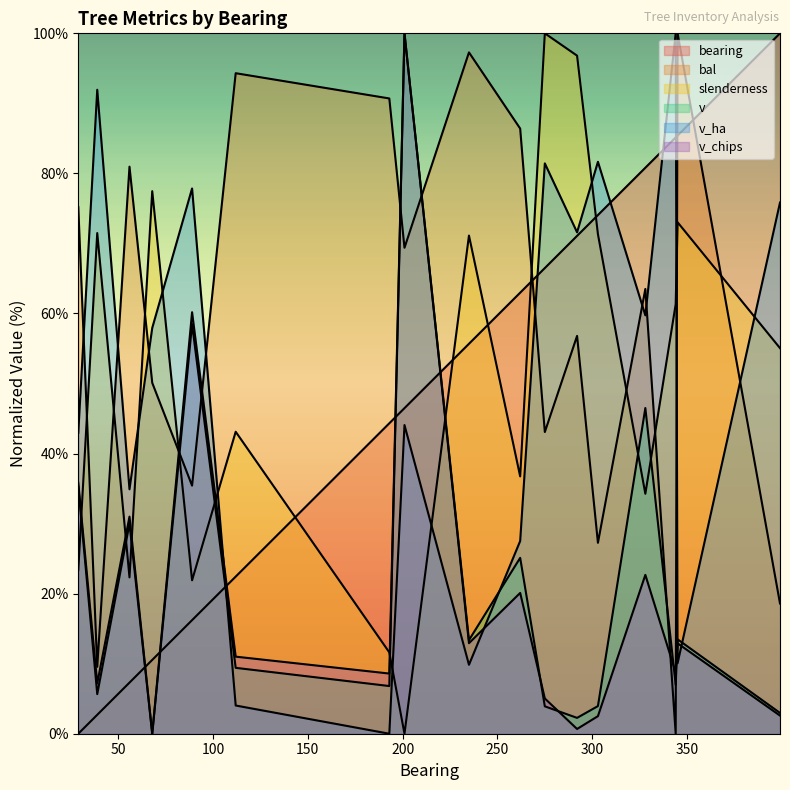

How many series are shown in this chart?

6